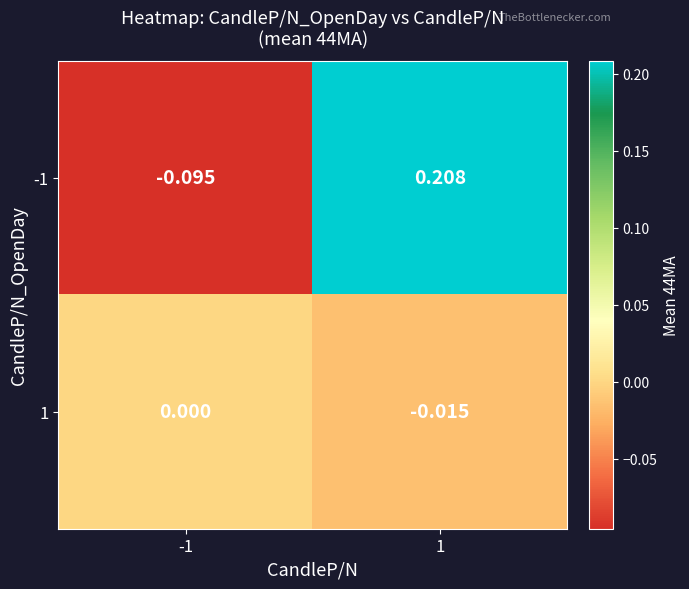

Reading right to left, transcribe all the data shown in this chart.

-1: 1=0.2	-1=-0.1
1: 1=-0.0	-1=0.0